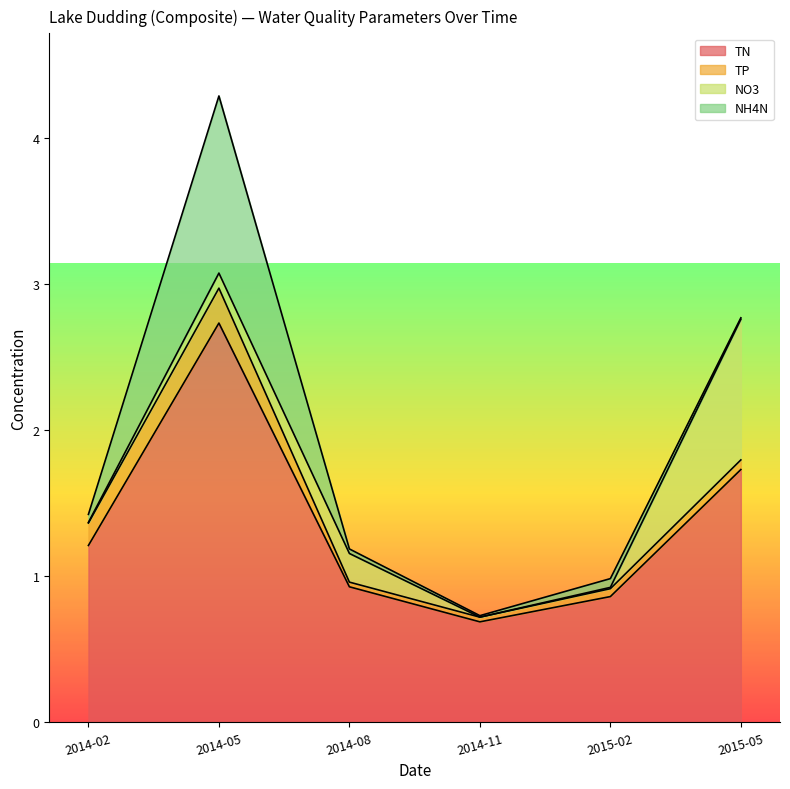

What is the label of the 4th point from the right?

2014-08